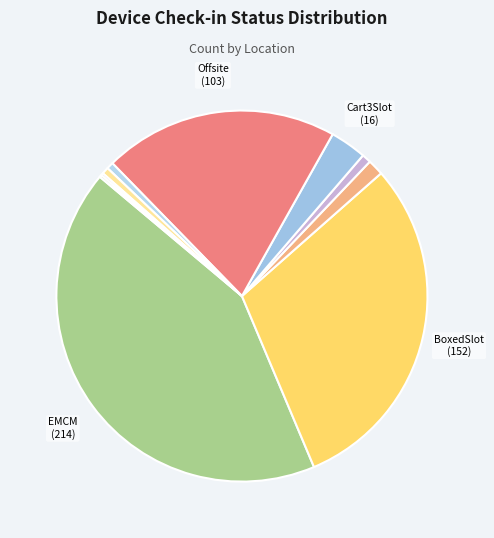

How many slices are in this pie chart?

10